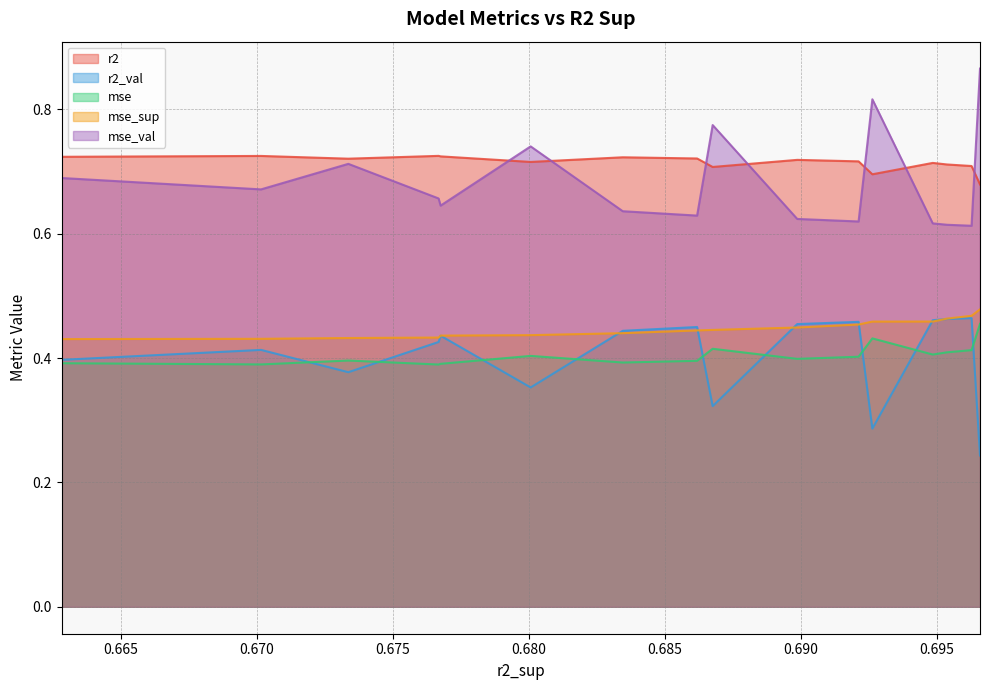

What is the greatest value displayed?

0.9